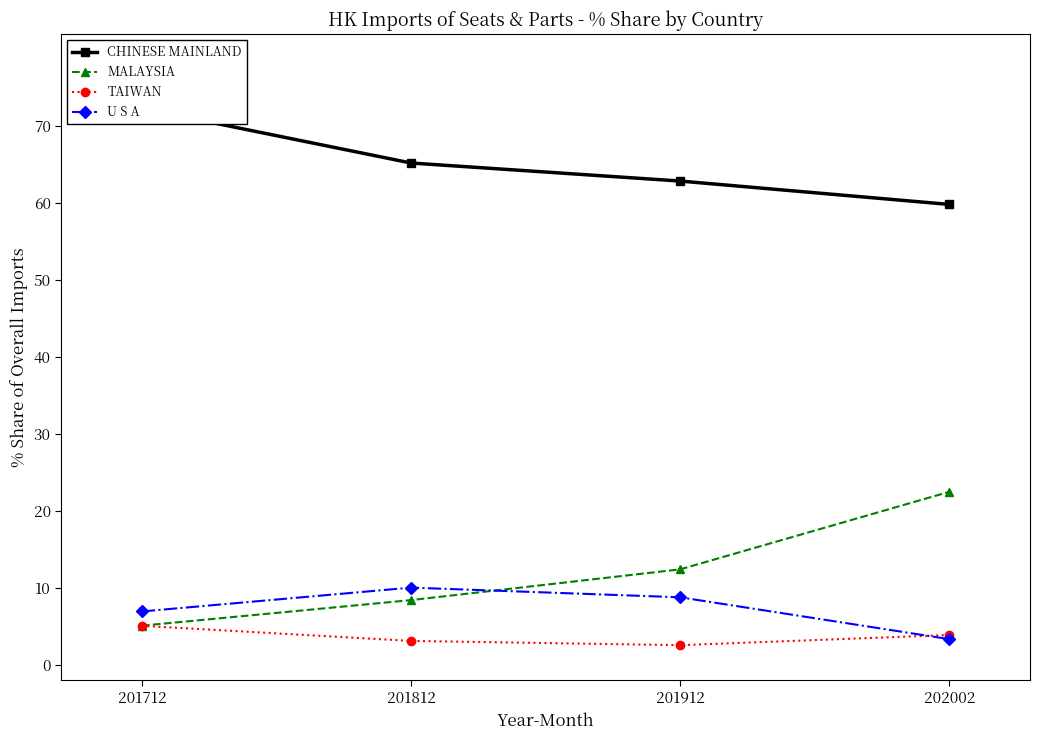

What is the sum of the MALAYSIA values at 201712 and 201812?

13.5